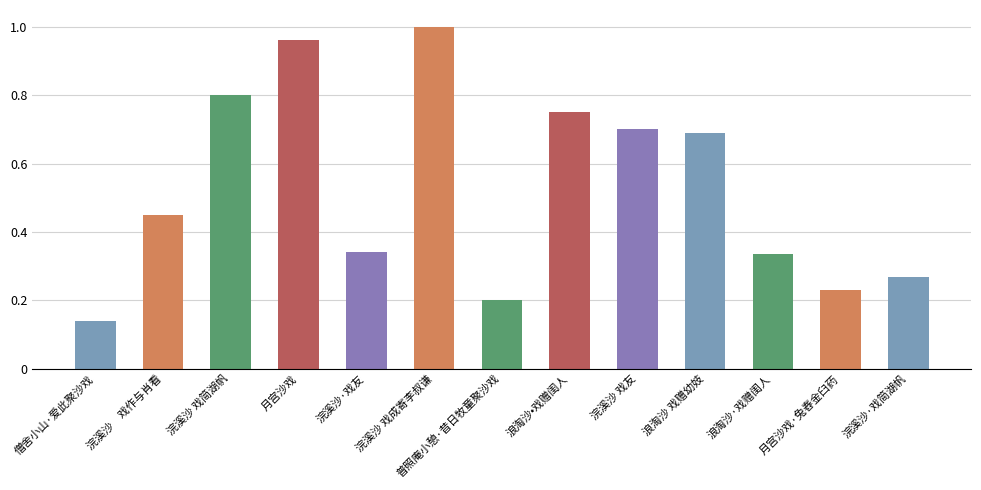

Are the bars horizontal?

No